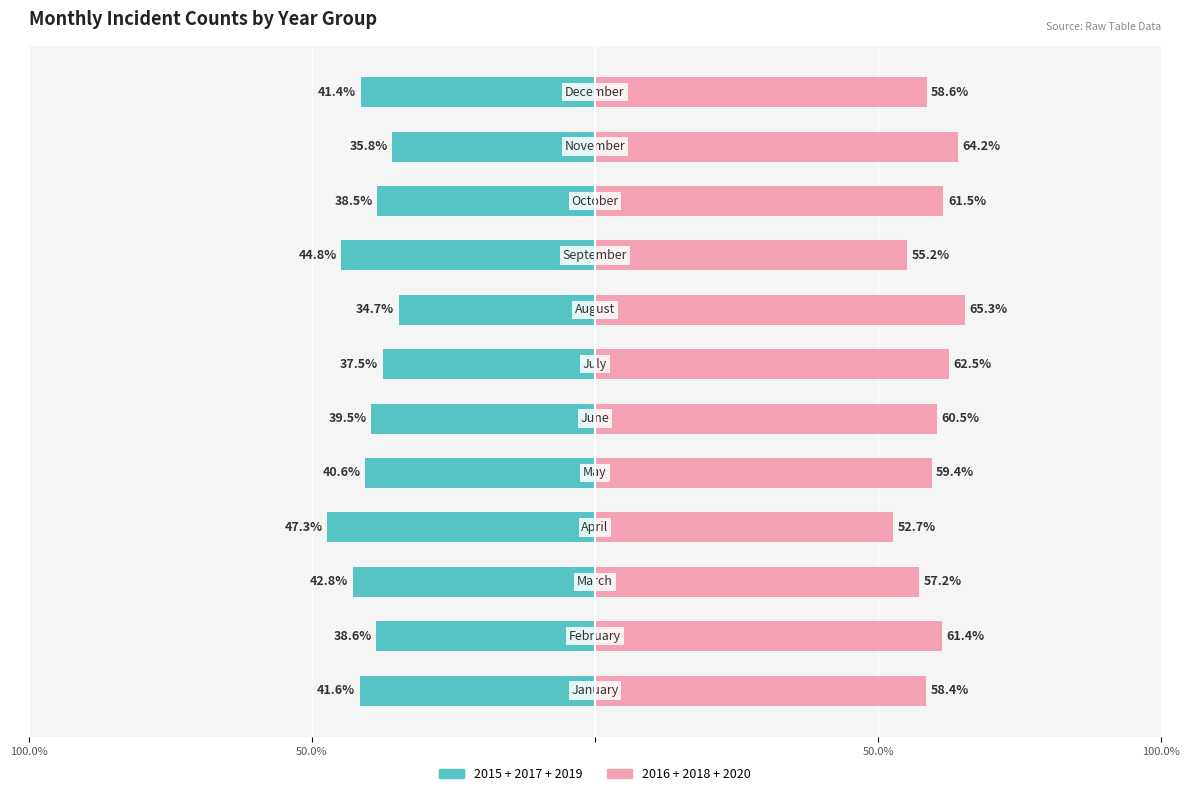

The 2015 + 2017 + 2019 series shows -62.0 at 100.0%. True or false?

False